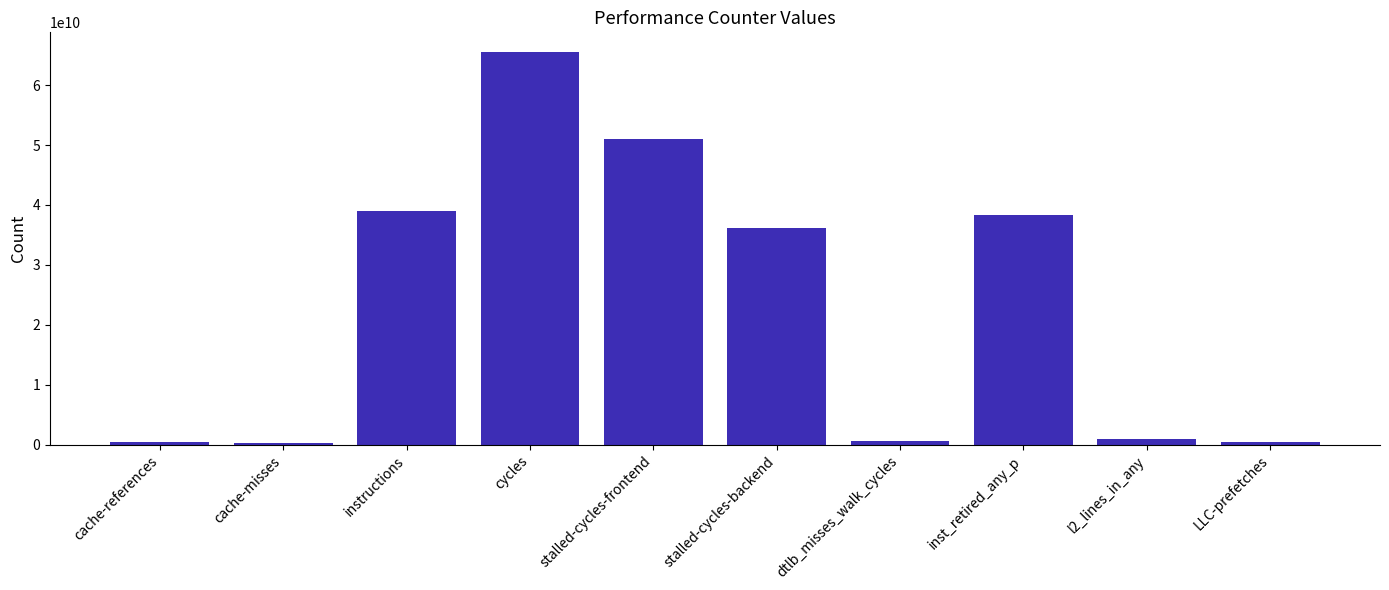

How many categories are shown in the chart?

10